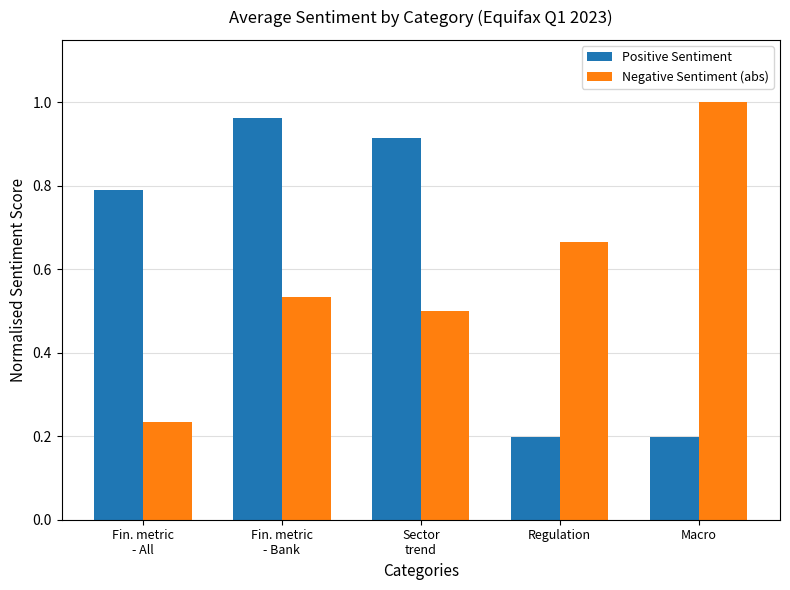

Which series changed the most between Regulation and Macro?

Negative Sentiment (abs)